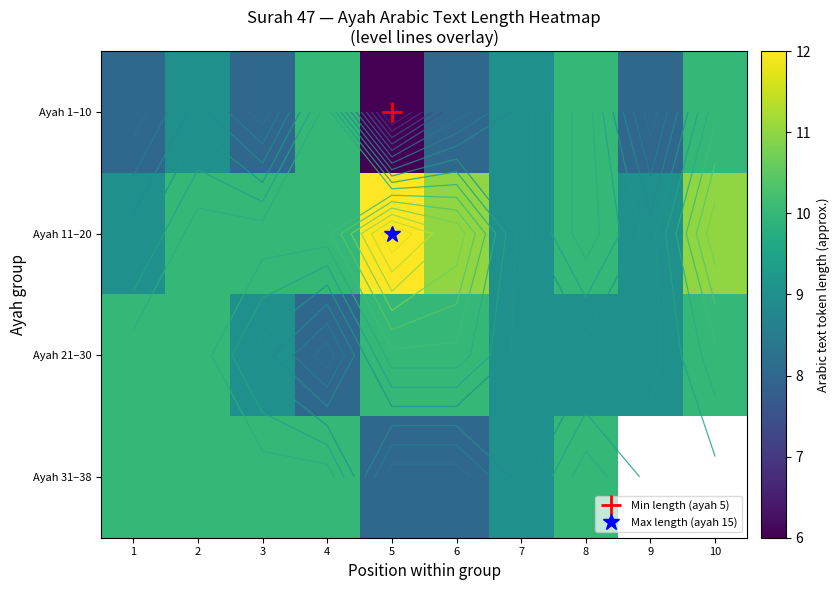

What is the difference between the Ayah 11–20 values at 3 and 5?

2.0